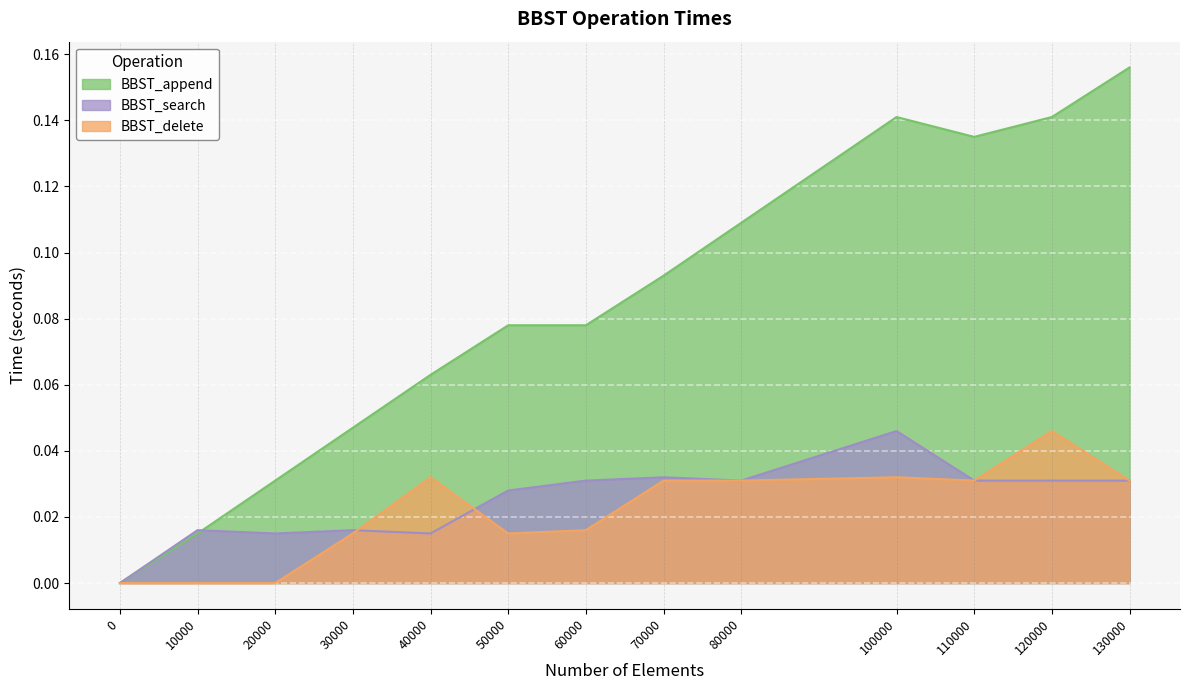

What are all the series names shown in the legend?

BBST_append, BBST_search, BBST_delete